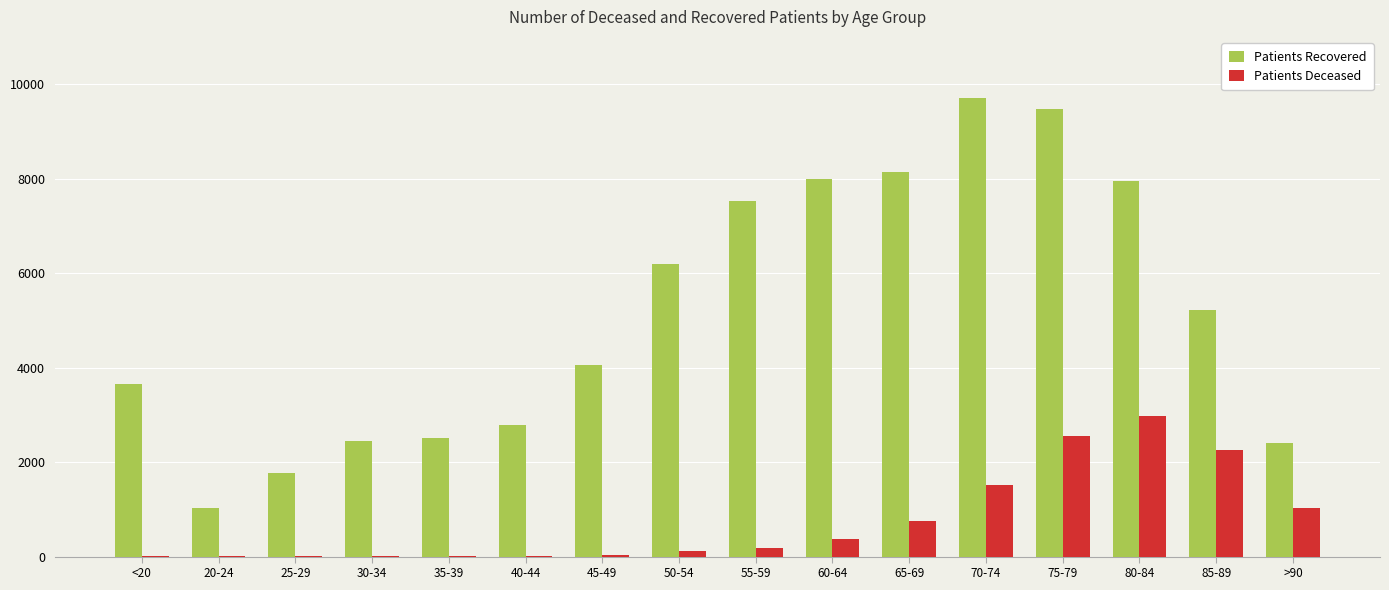

The value of Patients Recovered at 55-59 is 7533. True or false?

True